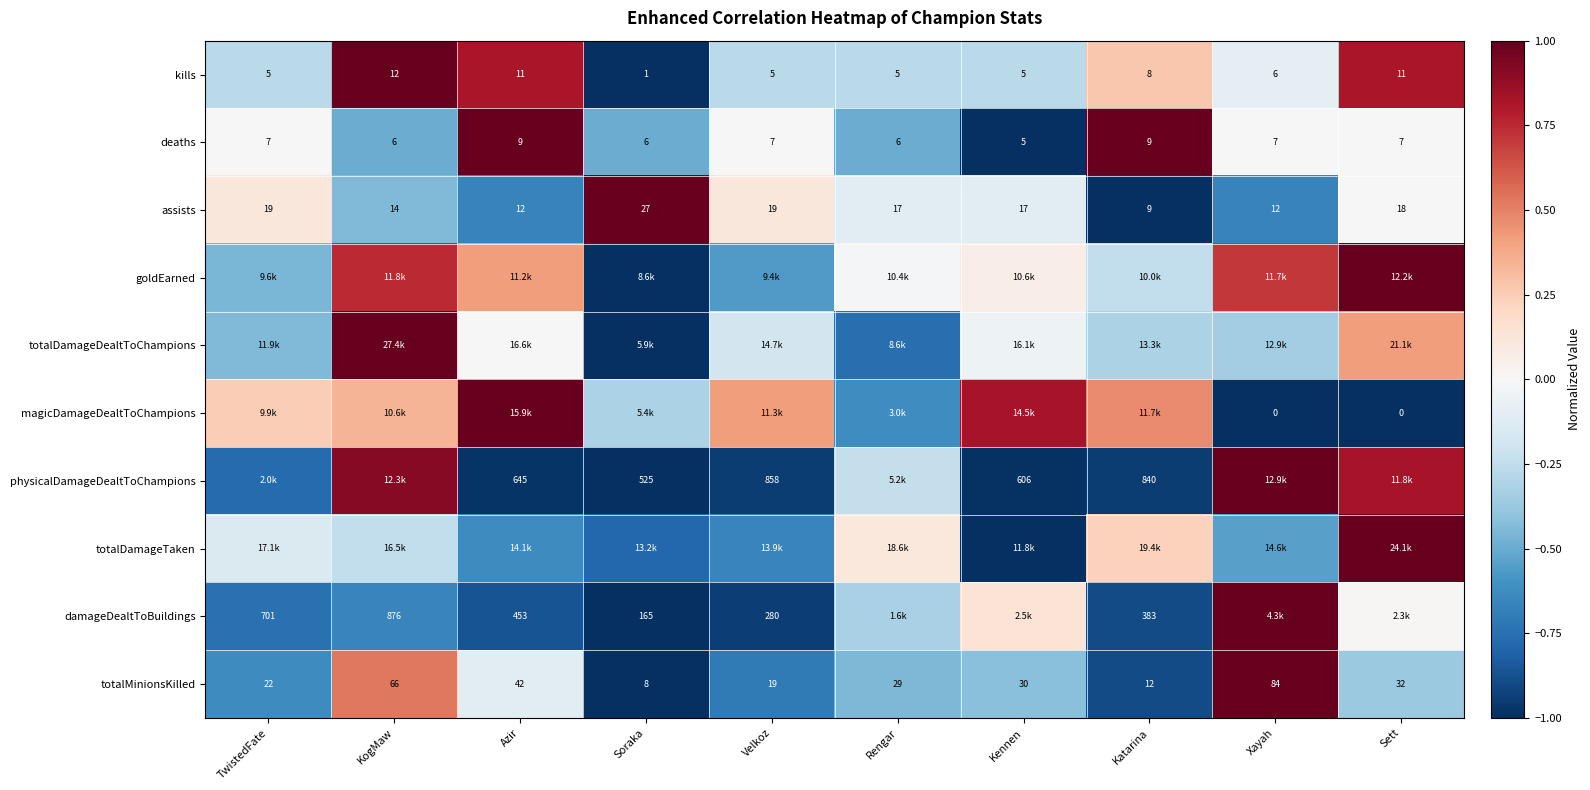

How many negative values does the totalDamageDealtToChampions series have?

8